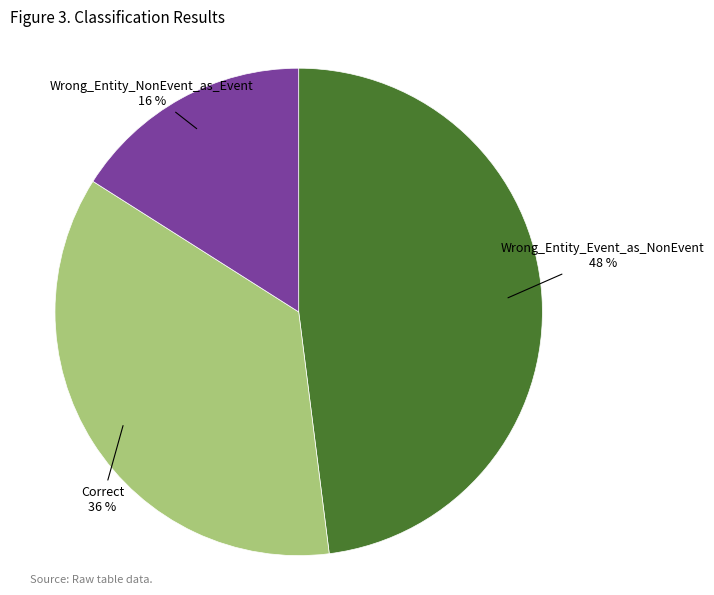

Combined, do Wrong_Entity_Event_as_NonEvent and Wrong_Entity_NonEvent_as_Event account for over 50%?

Yes